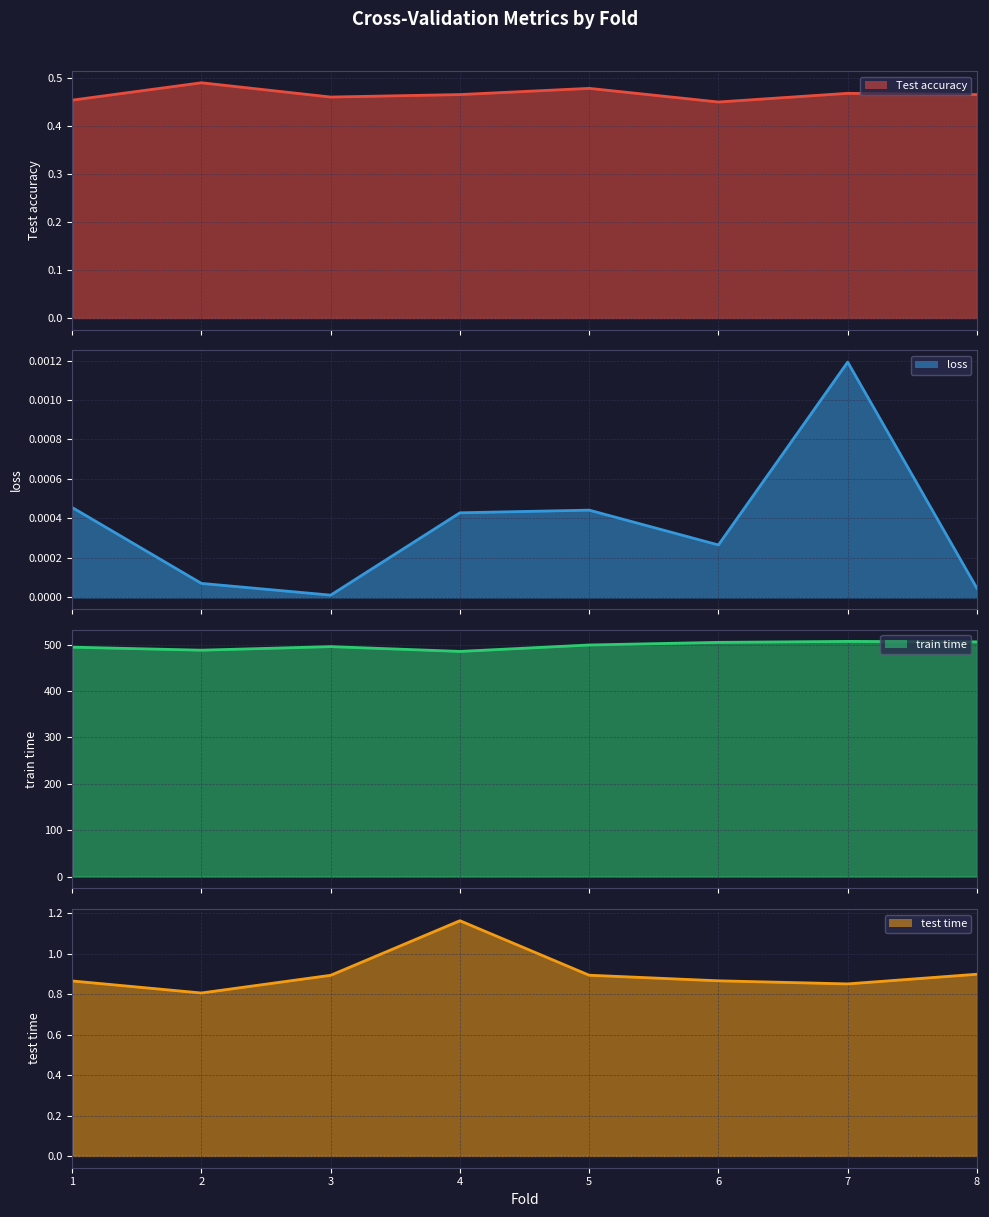

At which category does the chart reach its minimum across all series?

3